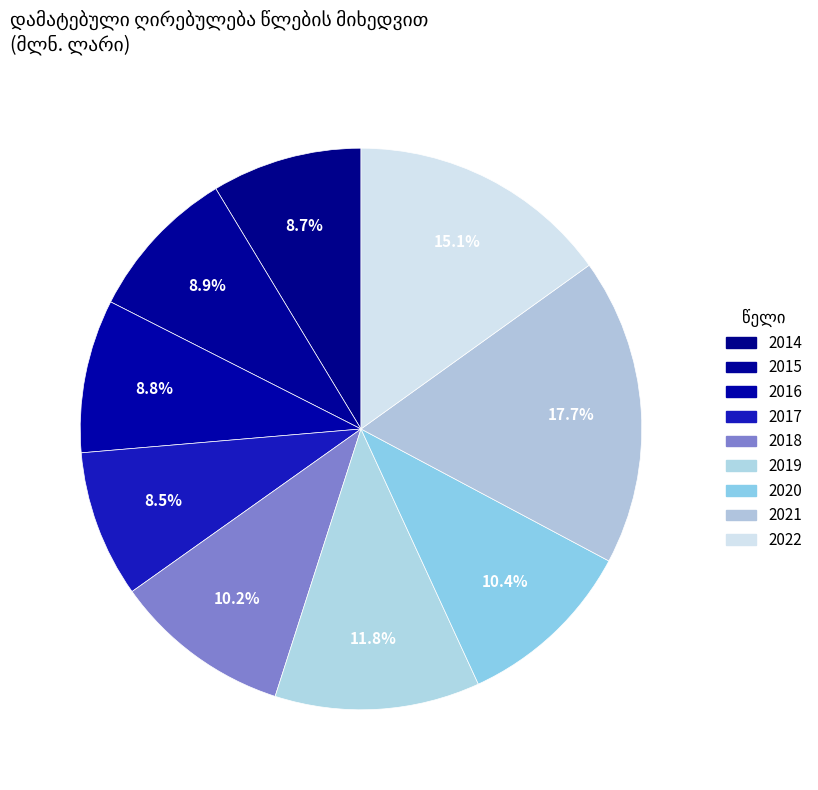

Does 2018 account for over 50% of the chart?

No